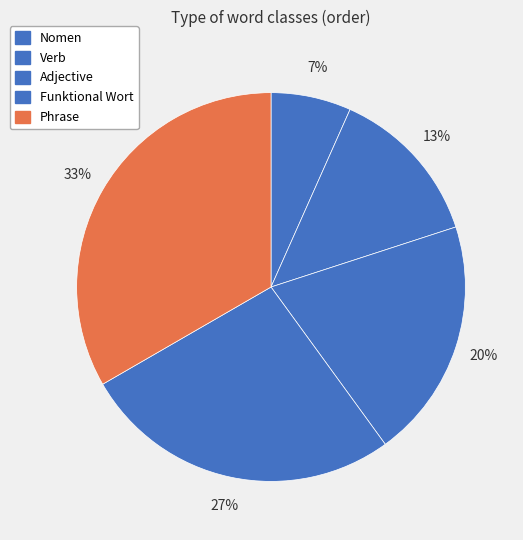

Rank the categories by value from highest to lowest.

Phrase, Funktional Wort, Adjective, Verb, Nomen